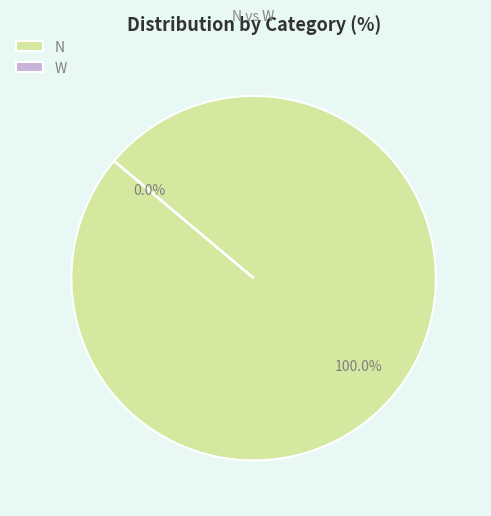

Is there any slice that represents more than half of the pie?

Yes